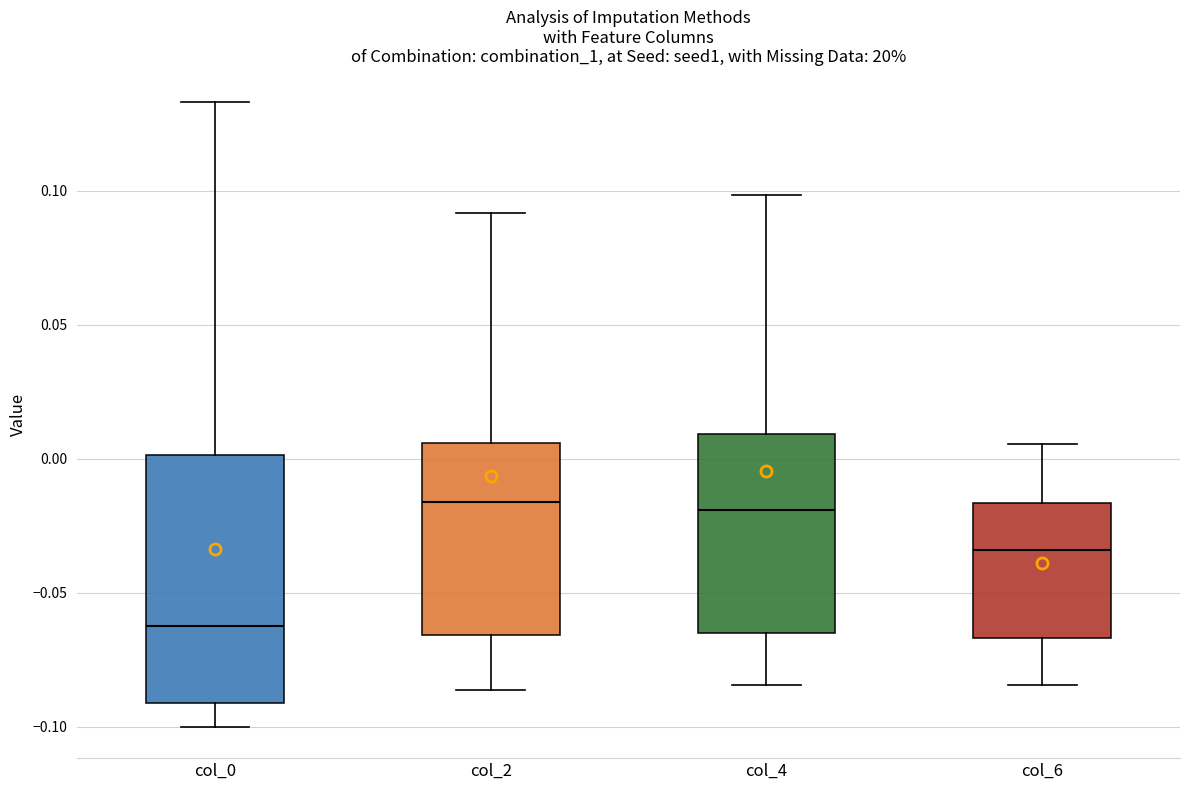

Where does the median line of the box for col_6 sit on the y-axis? The values are not printed on the chart, so give them approximately, as read against the axis.

-0.035